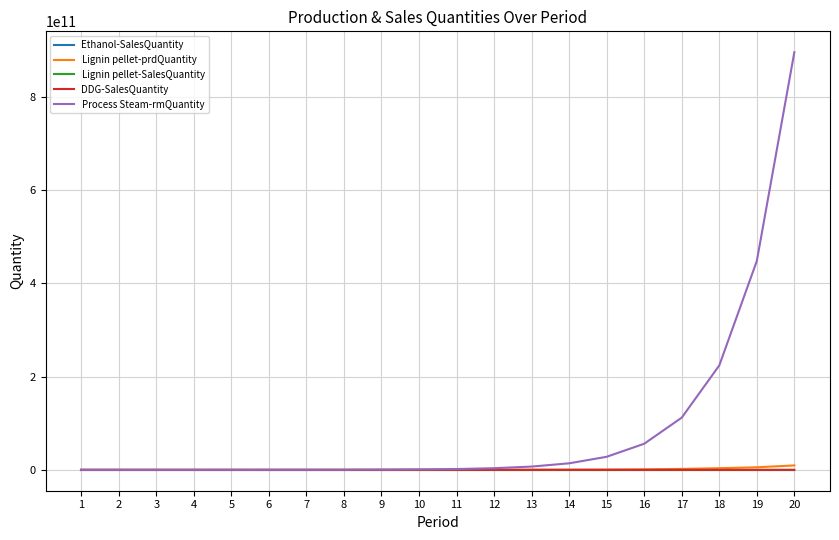

At which category is the sum across all series the highest?

20